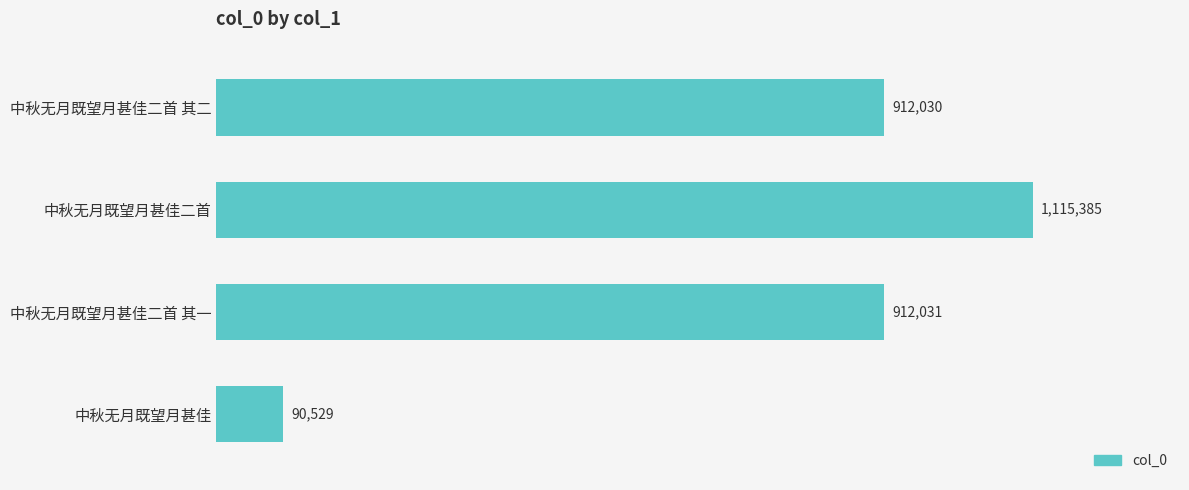

Does the chart contain any negative values?

No